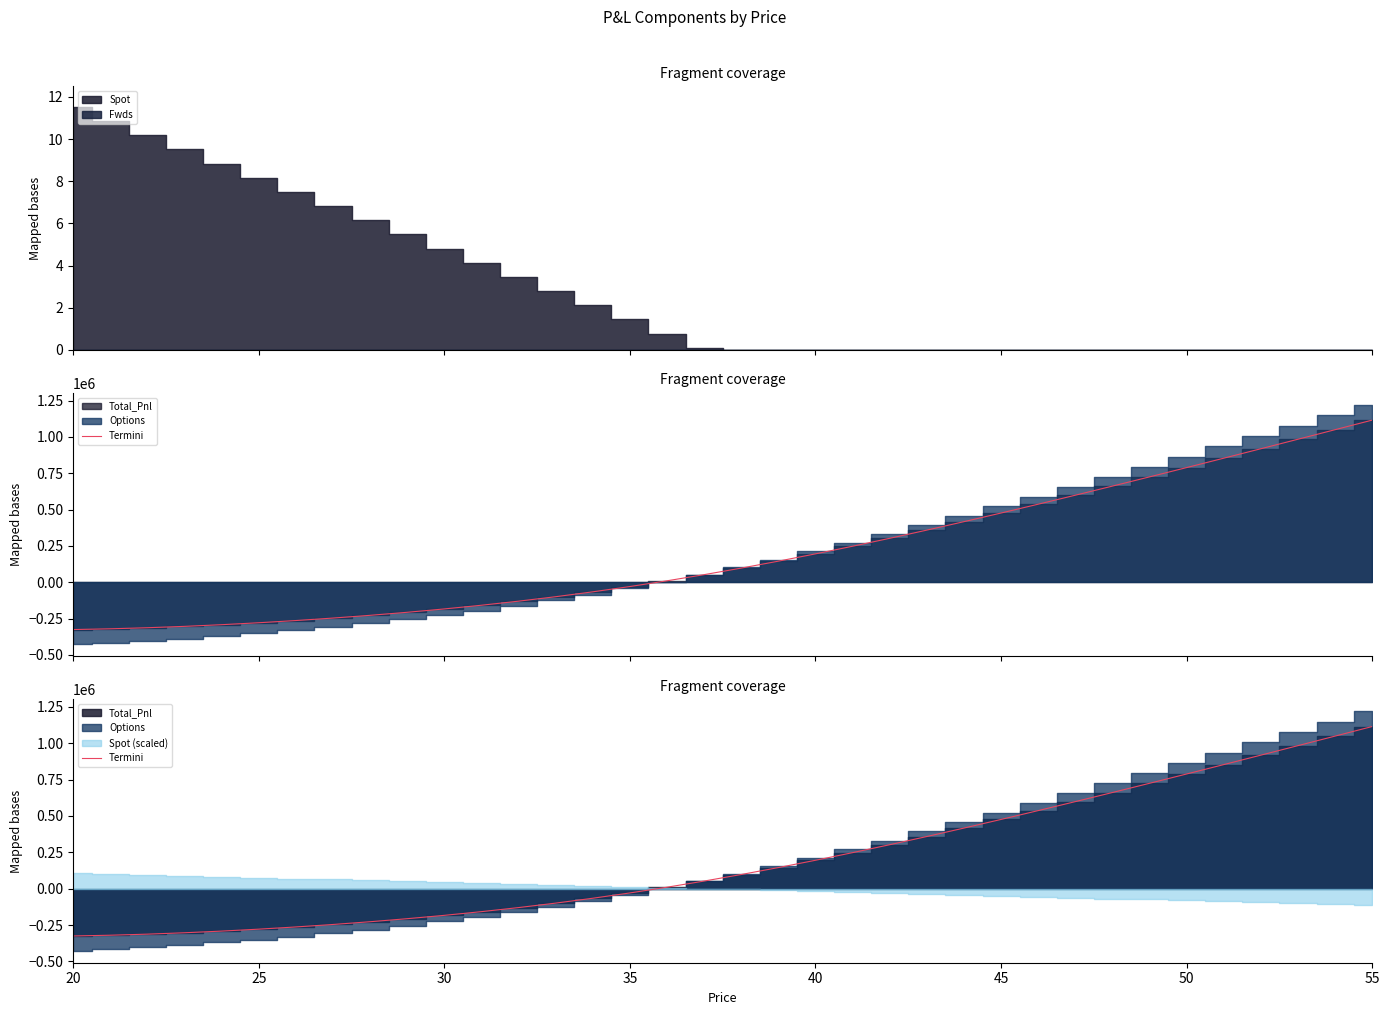

How many values are below 97488?

18